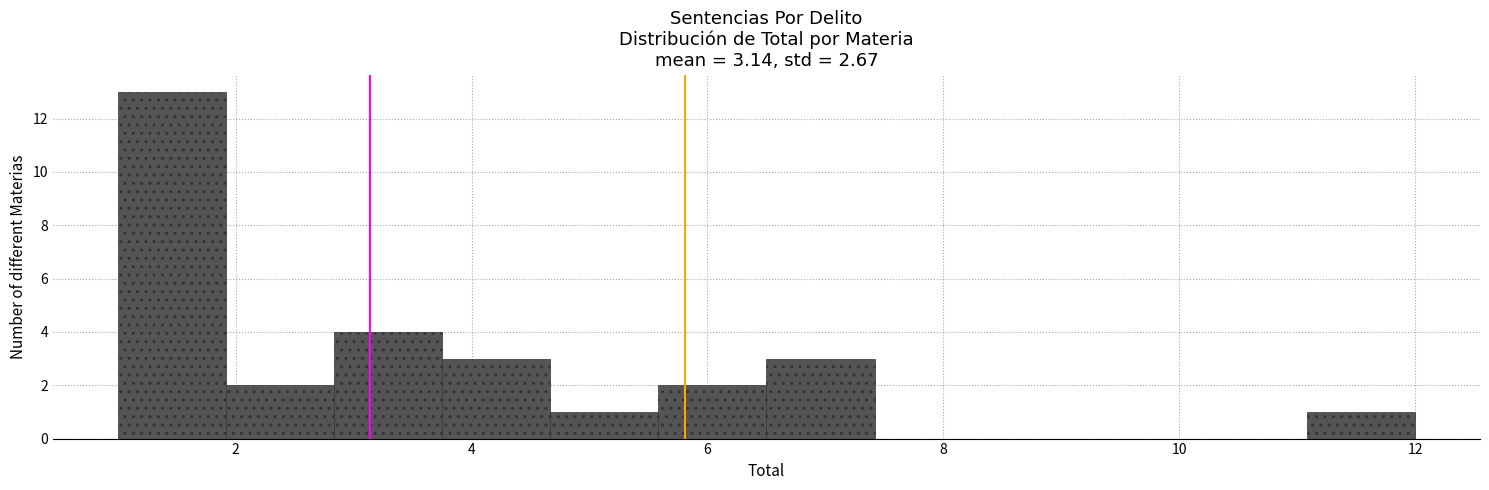

Which range on the x-axis has the tallest bar?

1.0 to 2.0